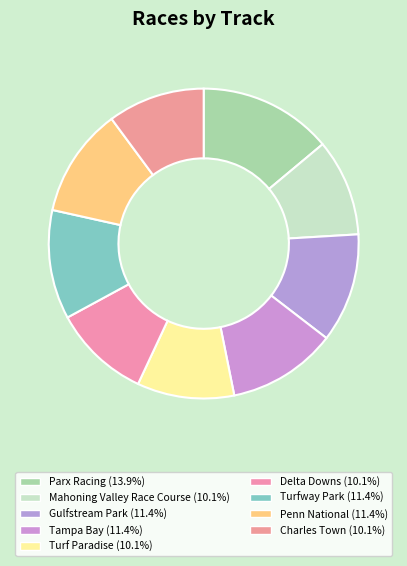

To the nearest percent, what is the combined percentage of Tampa Bay and Delta Downs?

22%